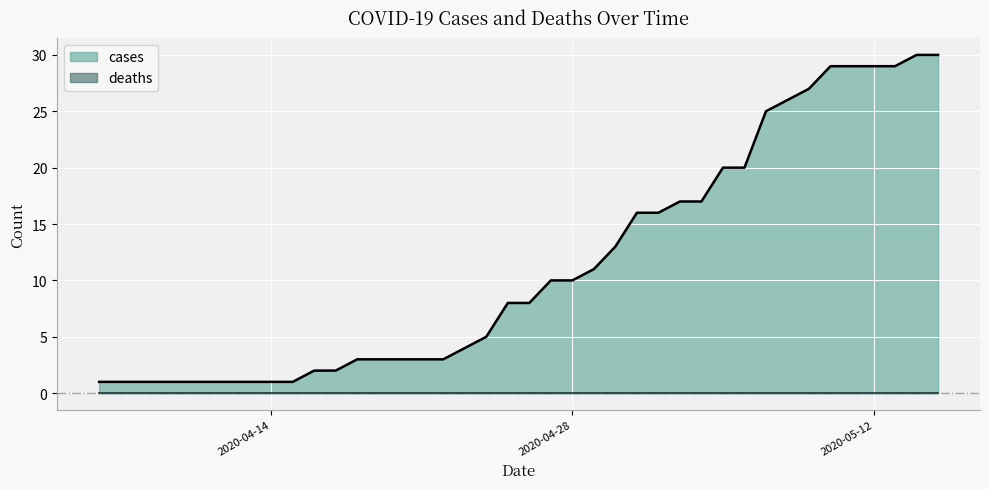

Which series has the widest spread of values?

cases